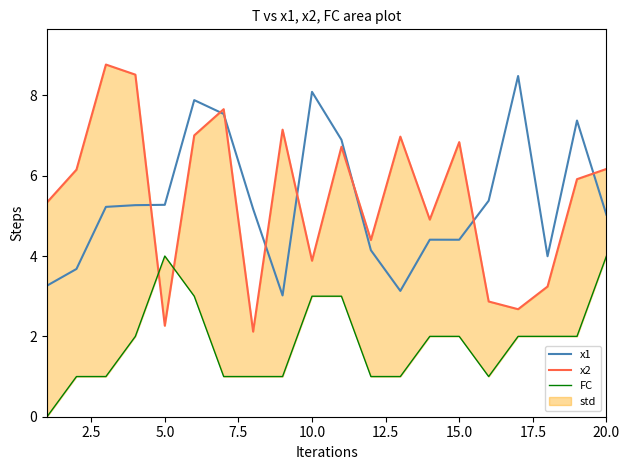

Count the number of categories in the chart.

20